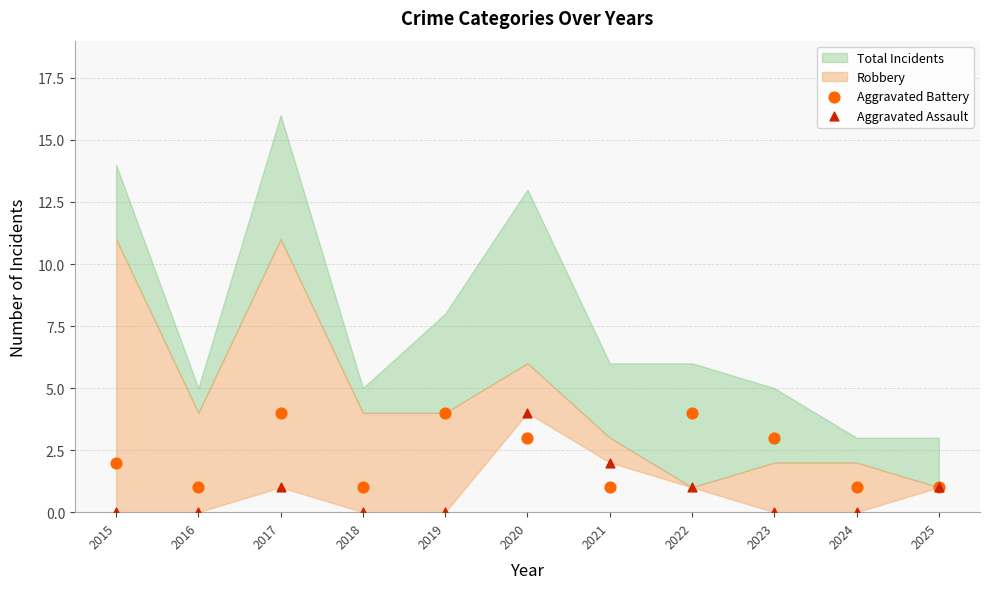

What is the X range (max minus min) for the scatter plot?

10